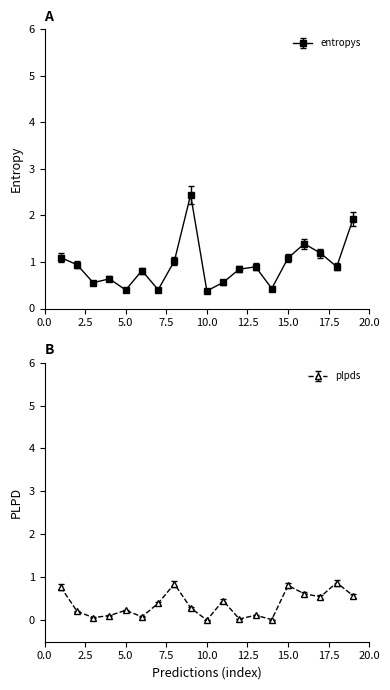

In entropys, how many points are lower than both neighbors (excluding endpoints)?

6